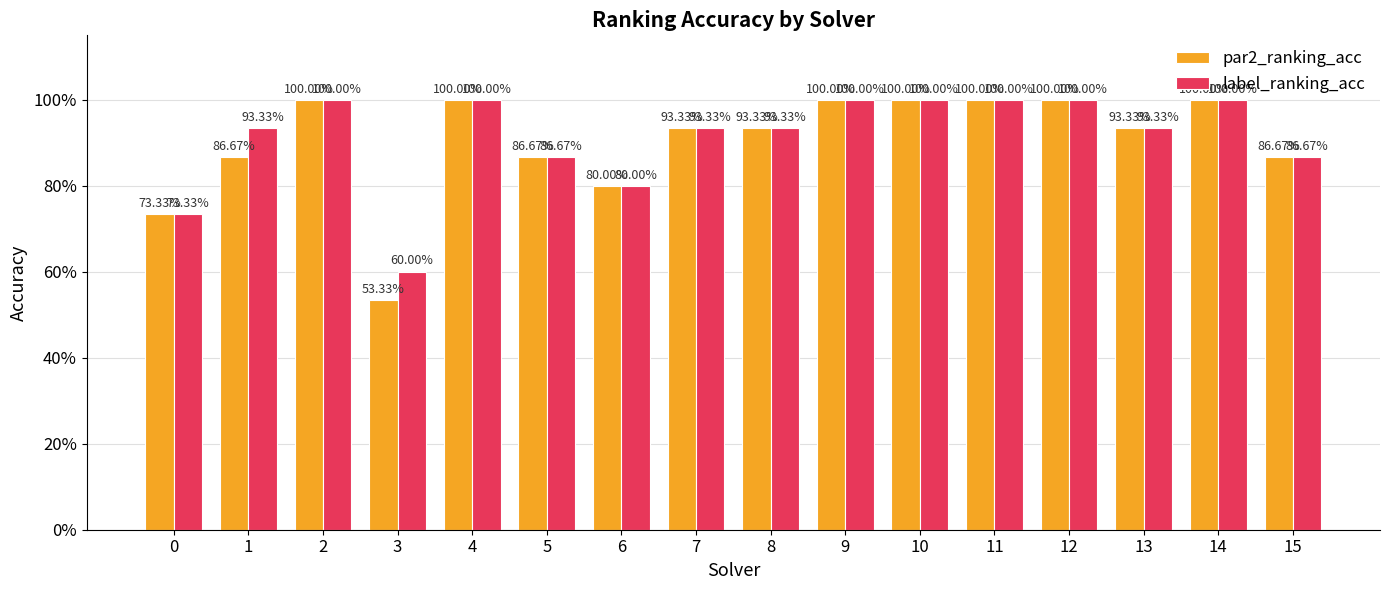

Are the bars grouped side by side (vs. stacked)?

Yes